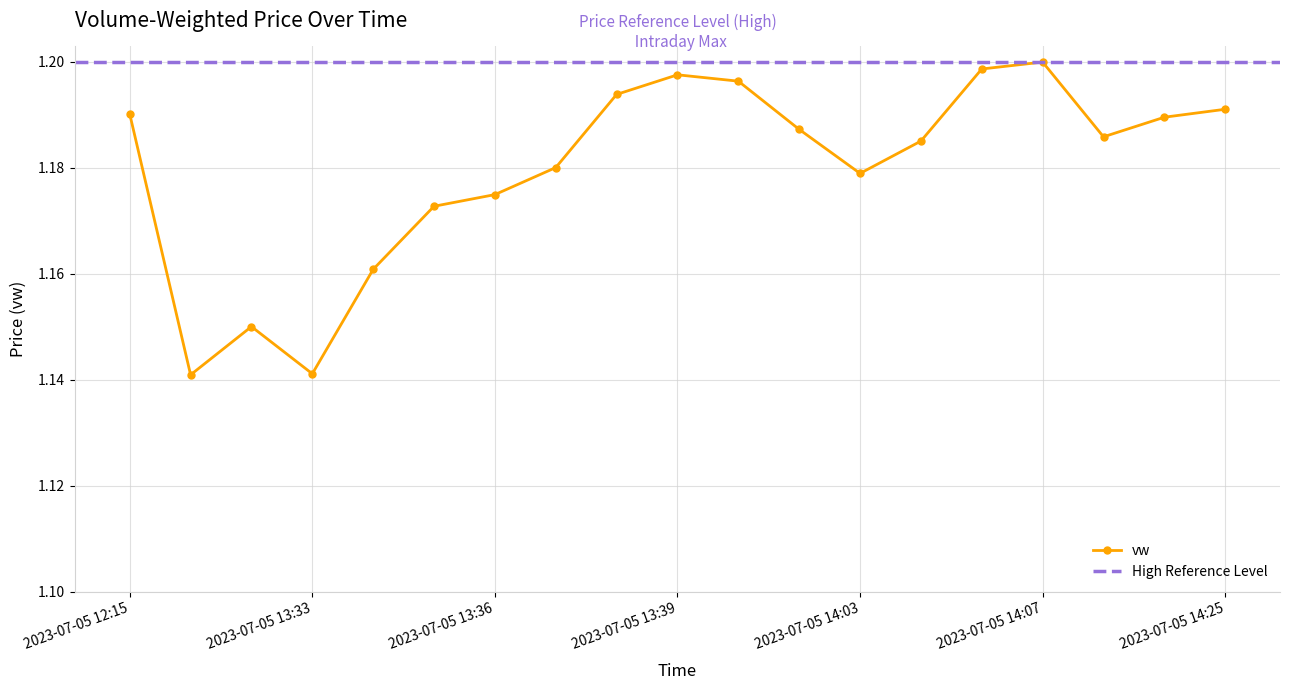

Count the vw values in the range 1 to 2.

19